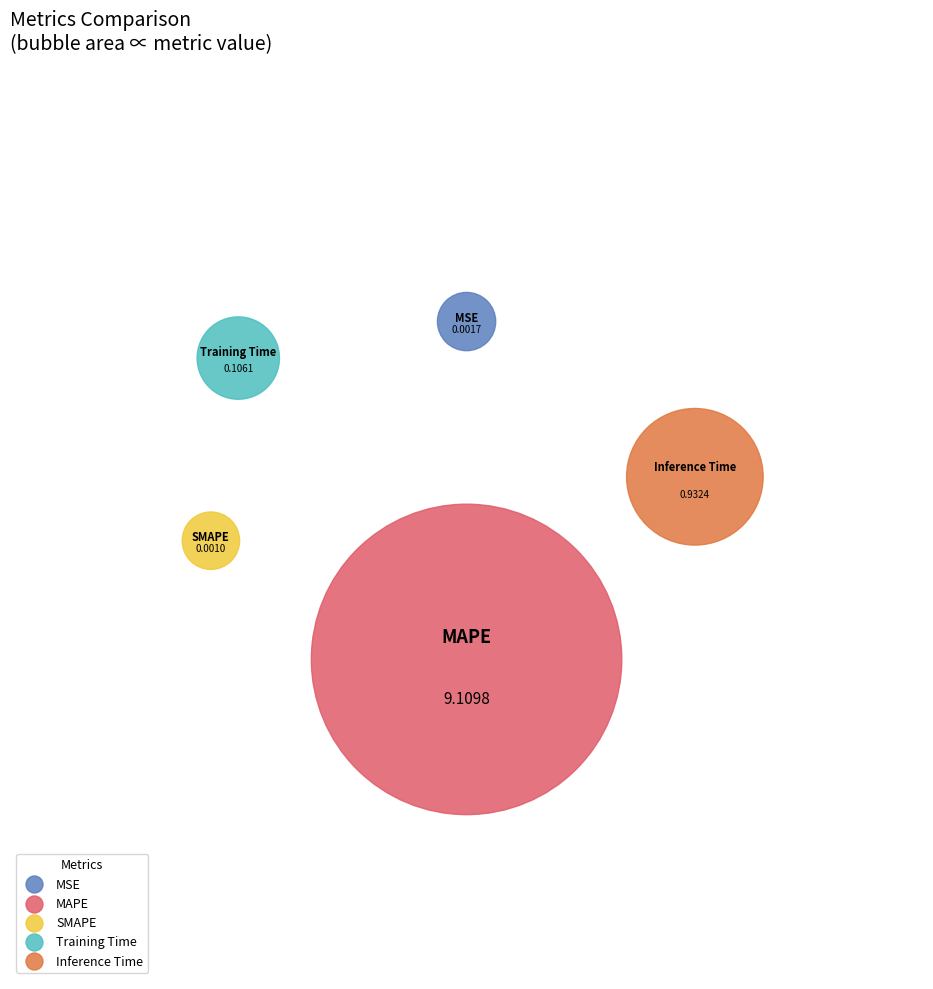

Combined, do SMAPE and MSE account for over 50%?

No